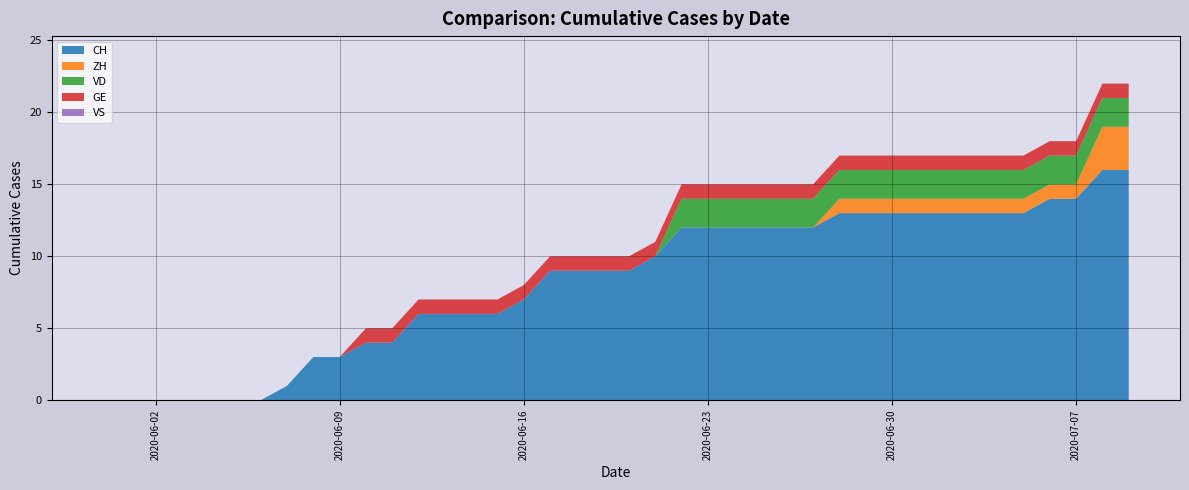

Reading left to right, list all the values displayed in this chart.

CH: 0	0	0	0	0	0	0	1	3	3	4	4	6	6	6	6	7	9	9	9	9	10	12	12	12	12	12	12	13	13	13	13	13	13	13	13	14	14	16	16
ZH: 0	0	0	0	0	0	0	0	0	0	0	0	0	0	0	0	0	0	0	0	0	0	0	0	0	0	0	0	1	1	1	1	1	1	1	1	1	1	3	3
VD: 0	0	0	0	0	0	0	0	0	0	0	0	0	0	0	0	0	0	0	0	0	0	2	2	2	2	2	2	2	2	2	2	2	2	2	2	2	2	2	2
GE: 0	0	0	0	0	0	0	0	0	0	1	1	1	1	1	1	1	1	1	1	1	1	1	1	1	1	1	1	1	1	1	1	1	1	1	1	1	1	1	1
VS: 0	0	0	0	0	0	0	0	0	0	0	0	0	0	0	0	0	0	0	0	0	0	0	0	0	0	0	0	0	0	0	0	0	0	0	0	0	0	0	0